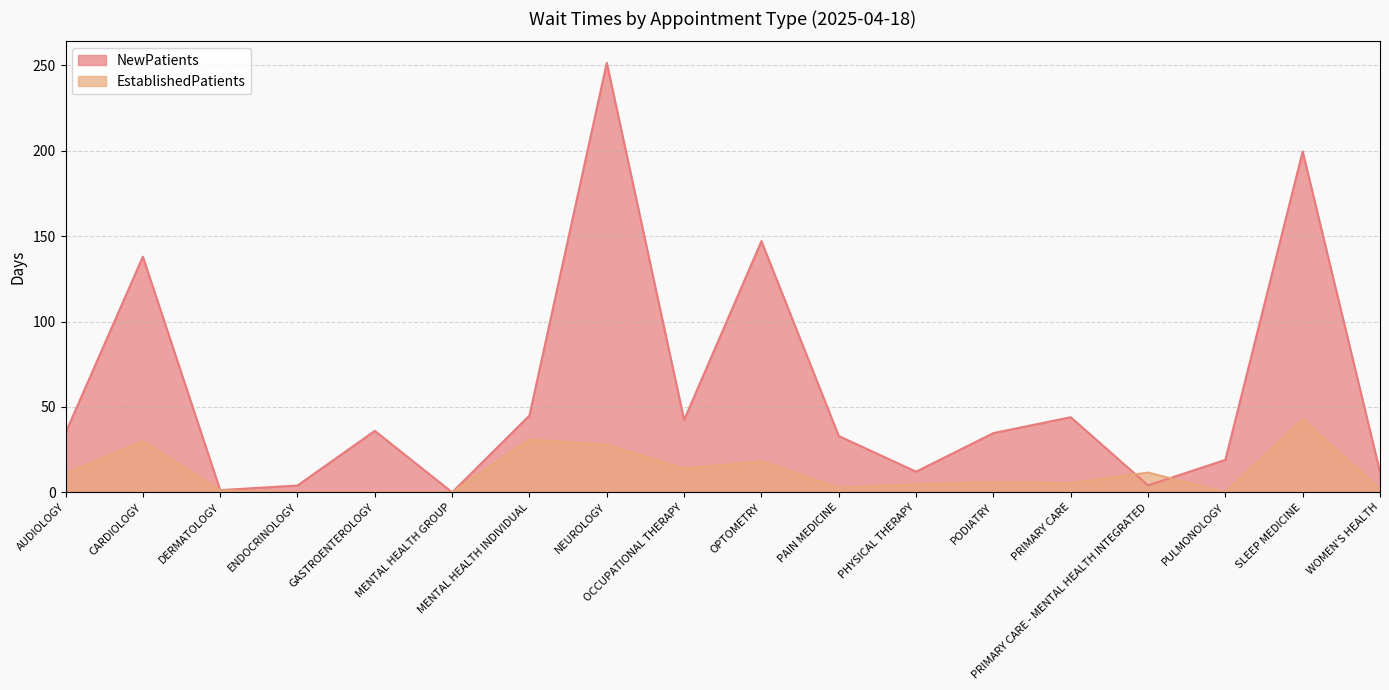

Between which two adjacent categories do EstablishedPatients and NewPatients first intersect?

PRIMARY CARE and PRIMARY CARE - MENTAL HEALTH INTEGRATED